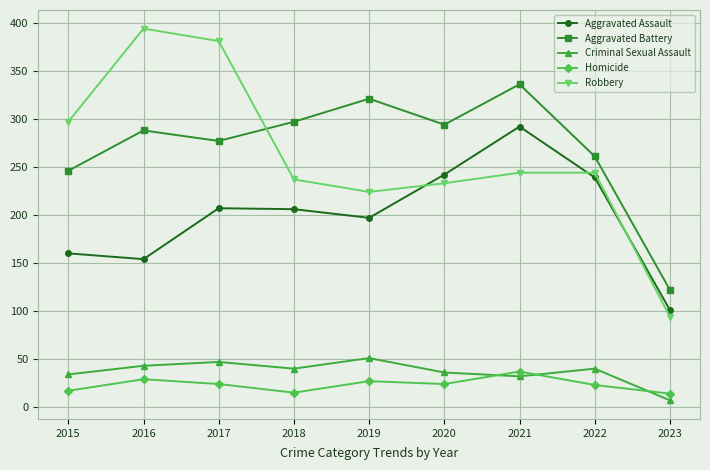

Where is the first local minimum for Criminal Sexual Assault?

2018